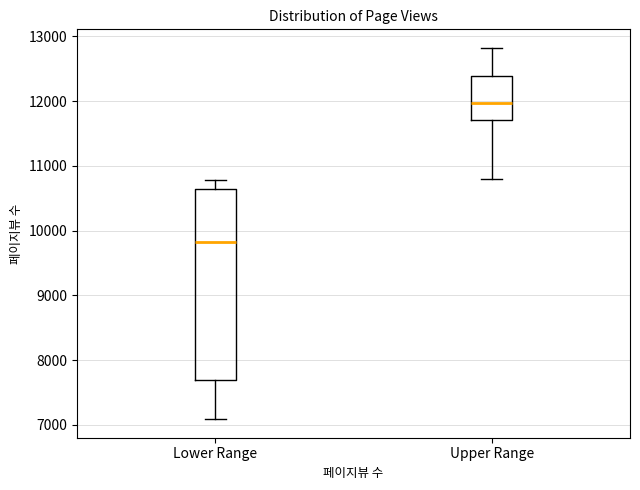

Reading left to right, read every box against the y-axis: the position of its median line, the range the box covers, and the ends of its whiskers. The values are not printed on the chart, so give them approximately, as read against the axis.

Lower Range: median 9800, box 7700 to 10600, whiskers 7100 to 10800
Upper Range: median 12000, box 11700 to 12400, whiskers 10800 to 12800